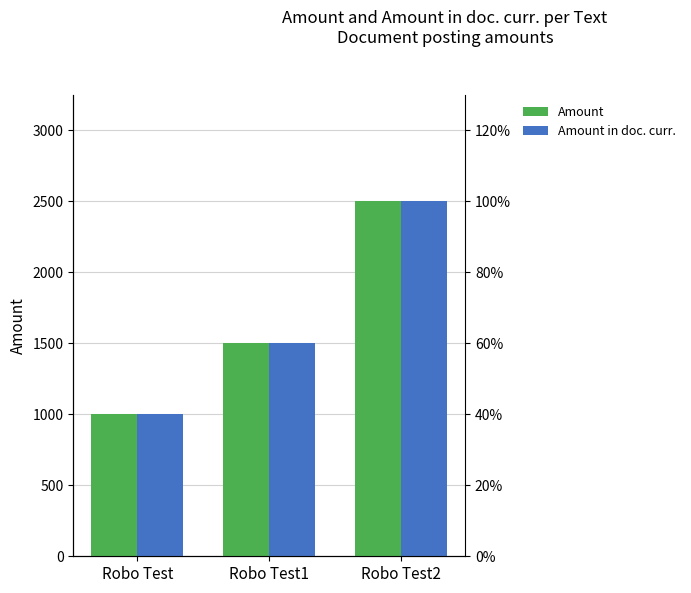

Read the Amount value at Robo Test2, to the nearest 10.

2500